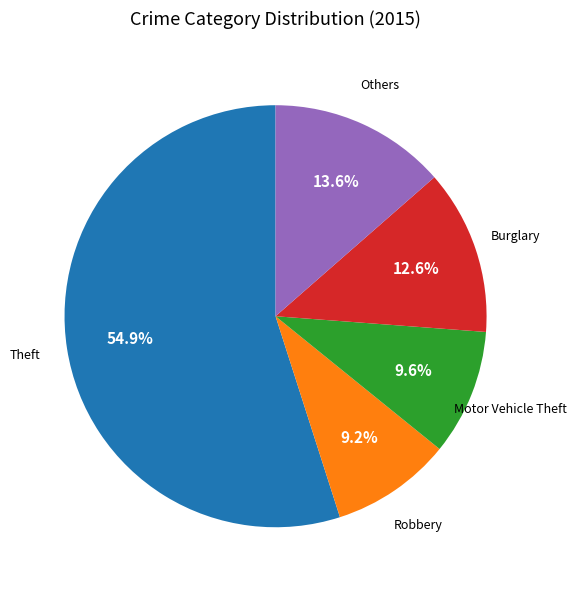

Does any single category account for the majority?

Yes